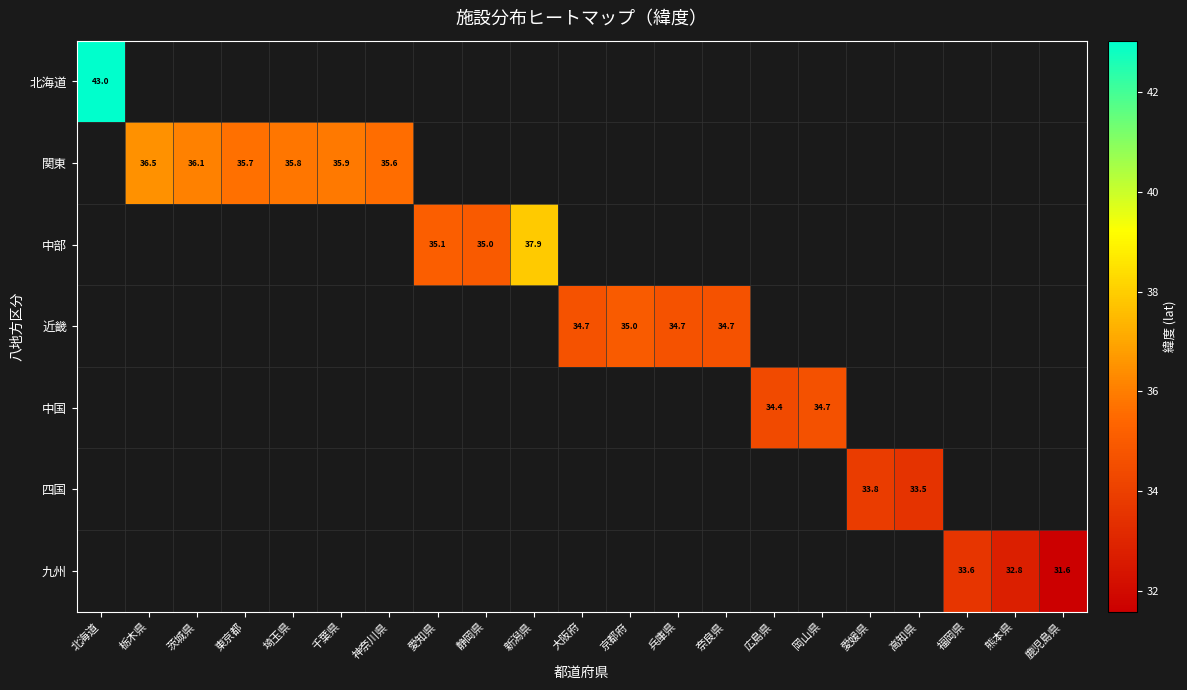

How many distinct data groups are displayed?

7